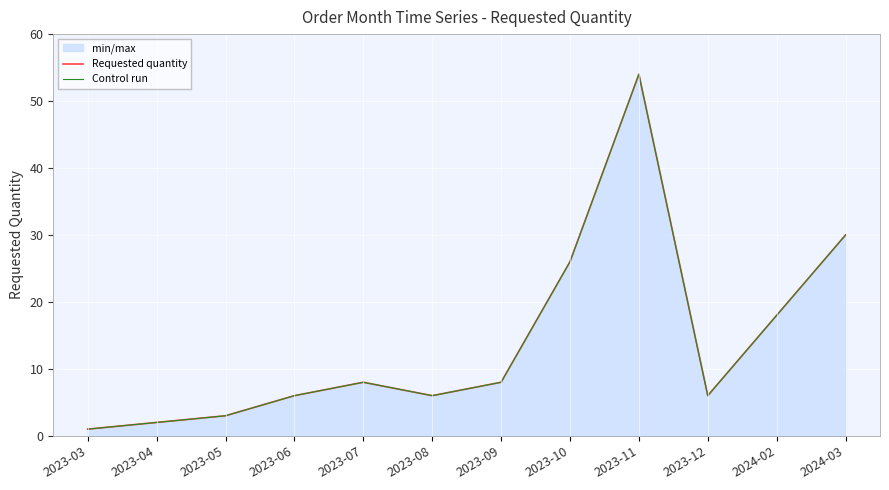

Which series has the largest total across all categories?

Requested quantity